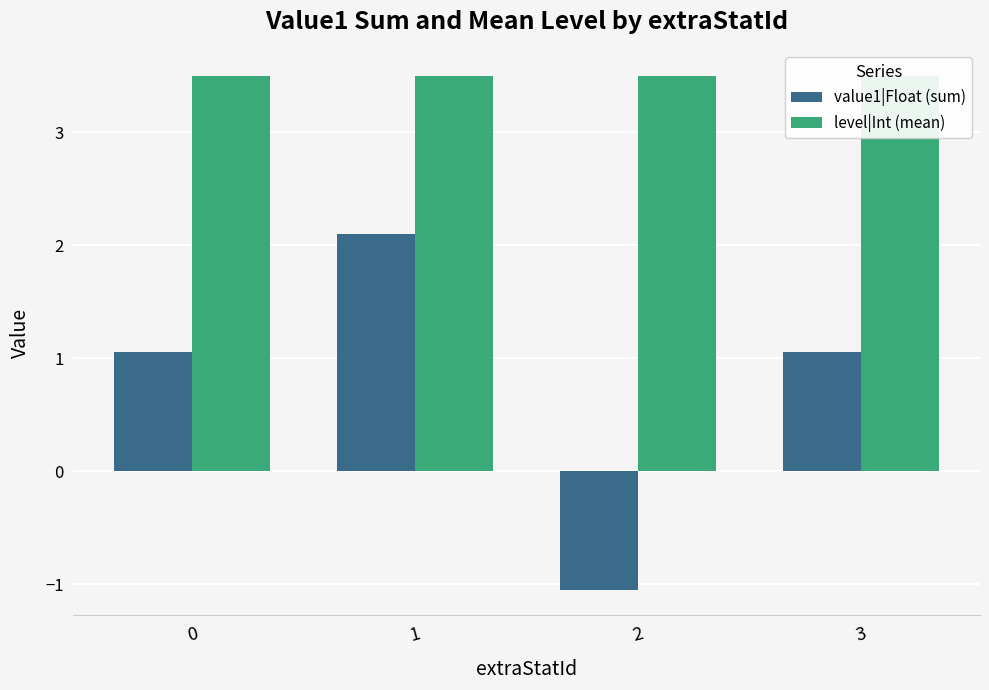

How many bars are there in each group?

2